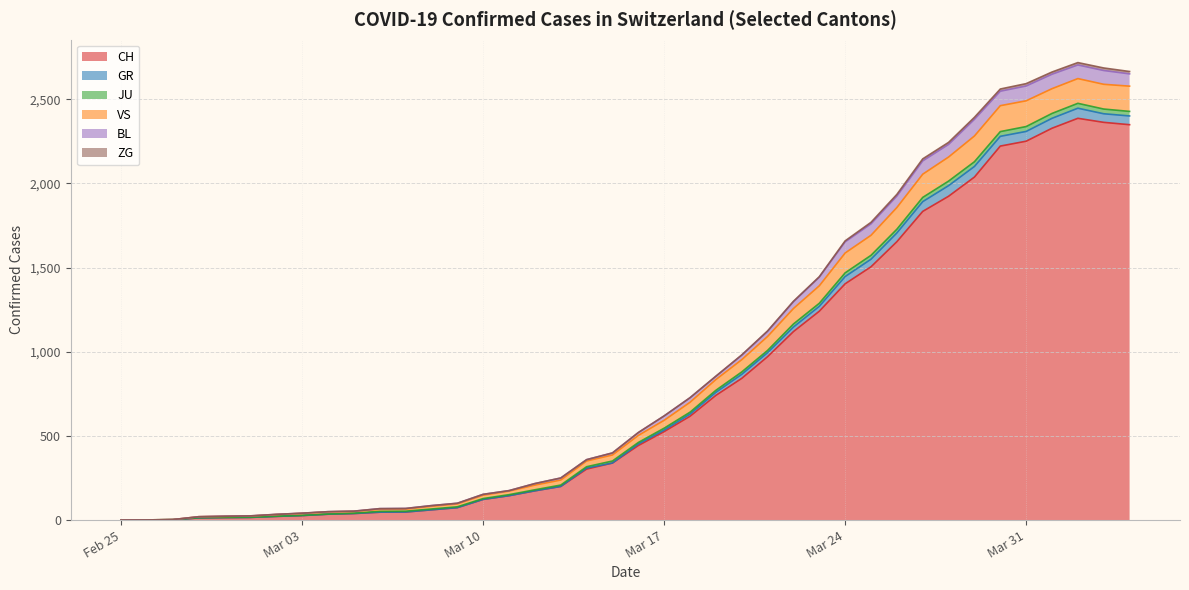

Does the chart have visible grid lines?

Yes